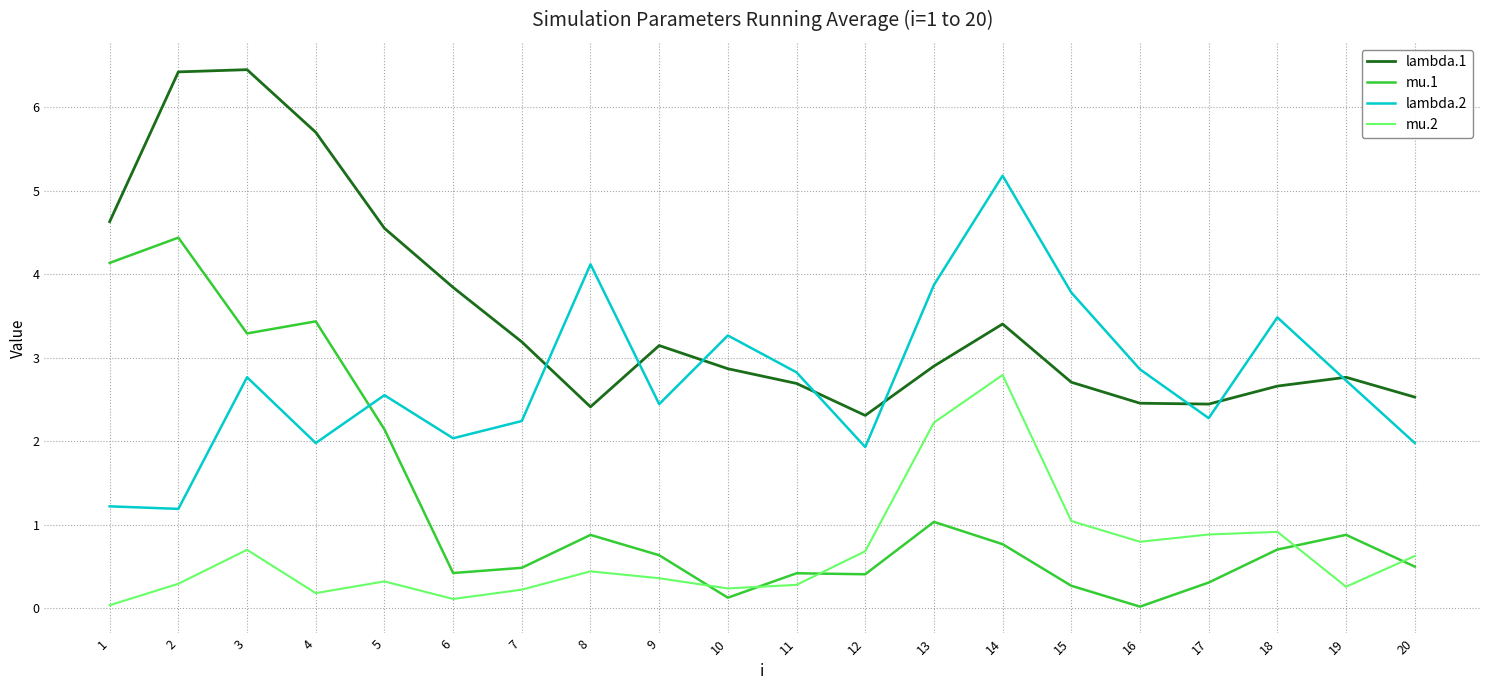

Is the value of lambda.1 at 15 greater than the value of mu.2 at 2?

Yes